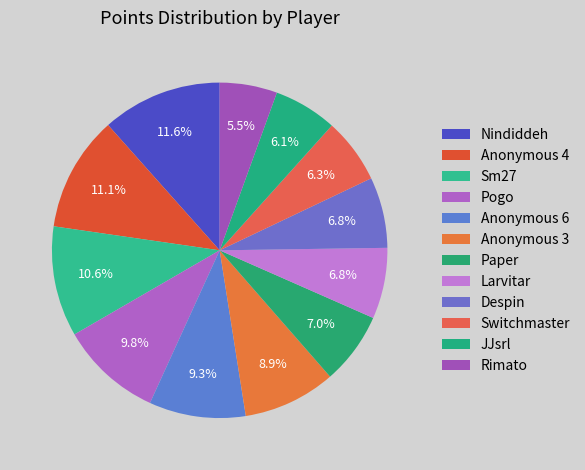

Is the sum of Anonymous 6 and Pogo greater than half?

No